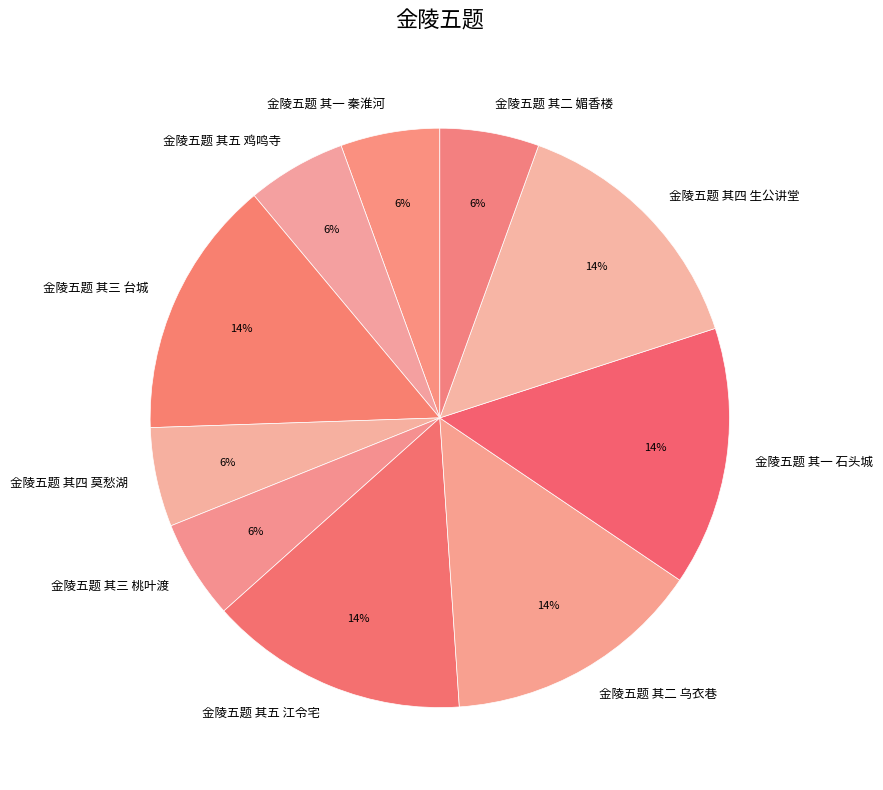

To the nearest percent, what is the average slice percentage?

10%